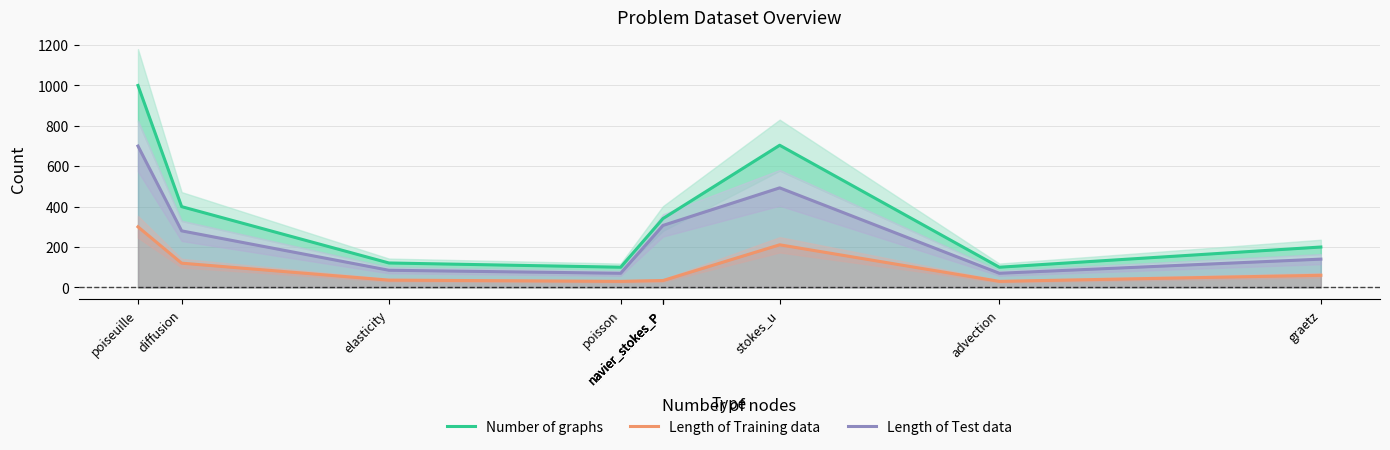

True or false: Length of Training data and Number of graphs cross at least once.

False